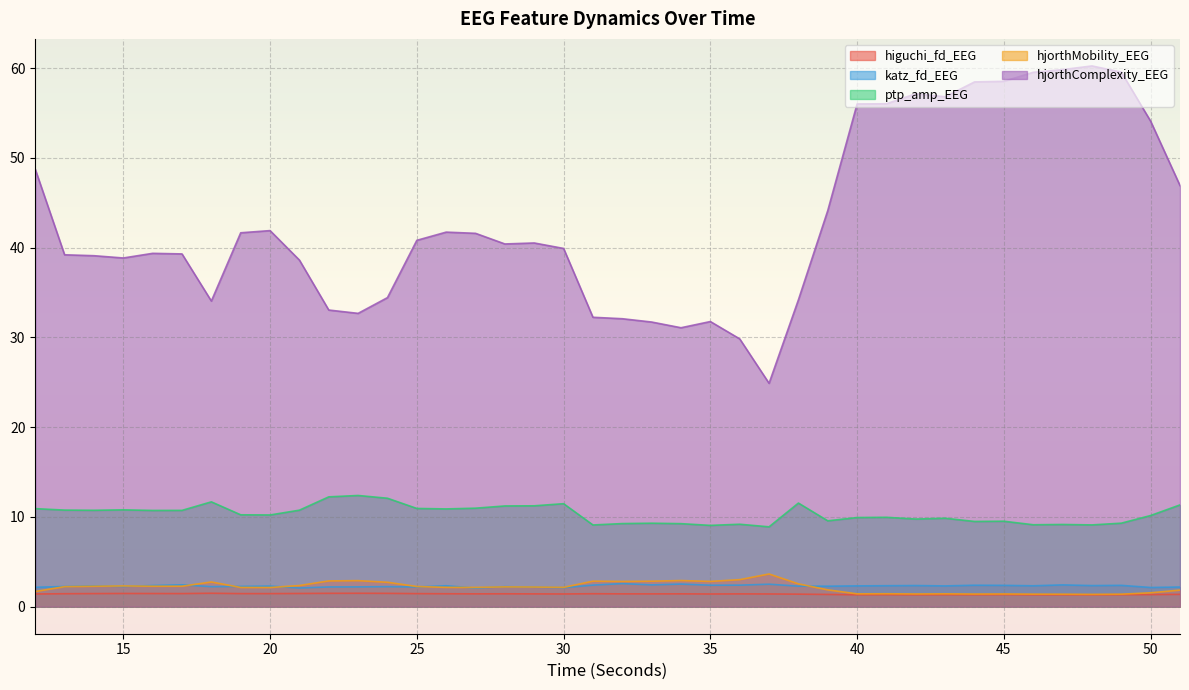

What is the lowest value of the hjorthComplexity_EEG series?

24.9